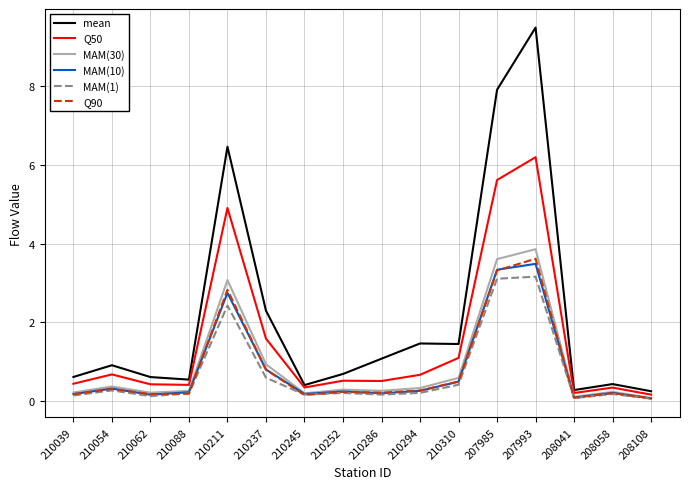

Is it true that Q50 equals 0.3 at 210294?

False